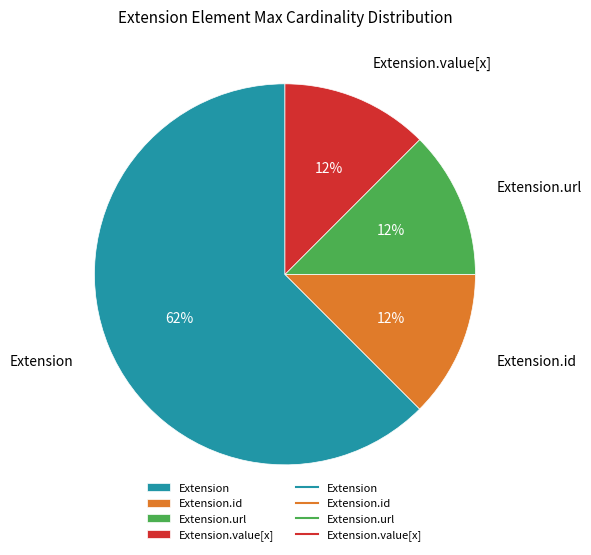

Which category has the biggest portion of the pie?

Extension